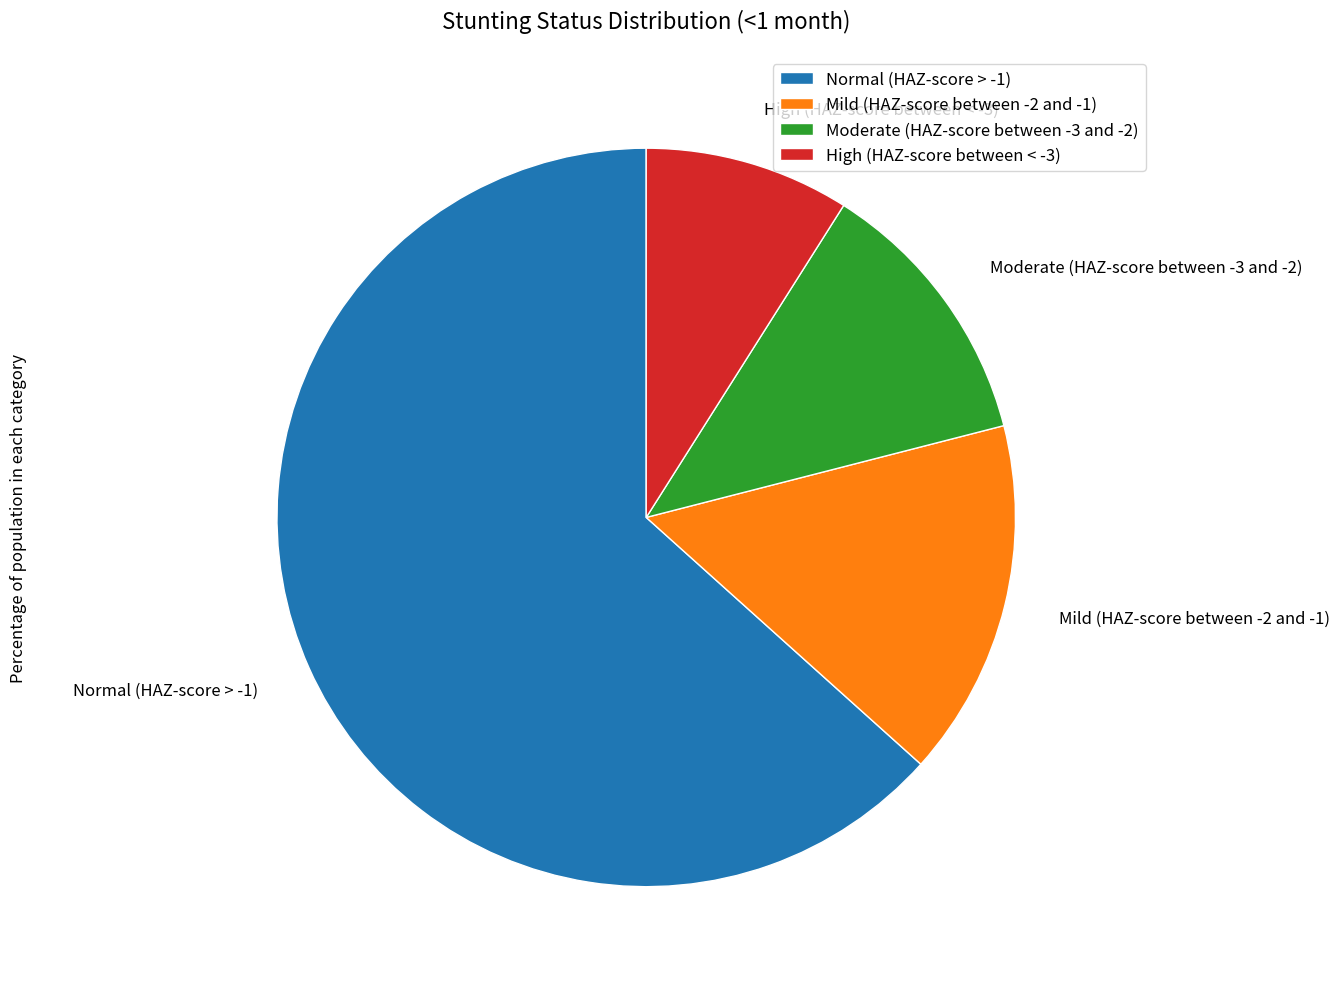

Which has a higher value, High (HAZ-score between < -3) or Normal (HAZ-score > -1)?

Normal (HAZ-score > -1)